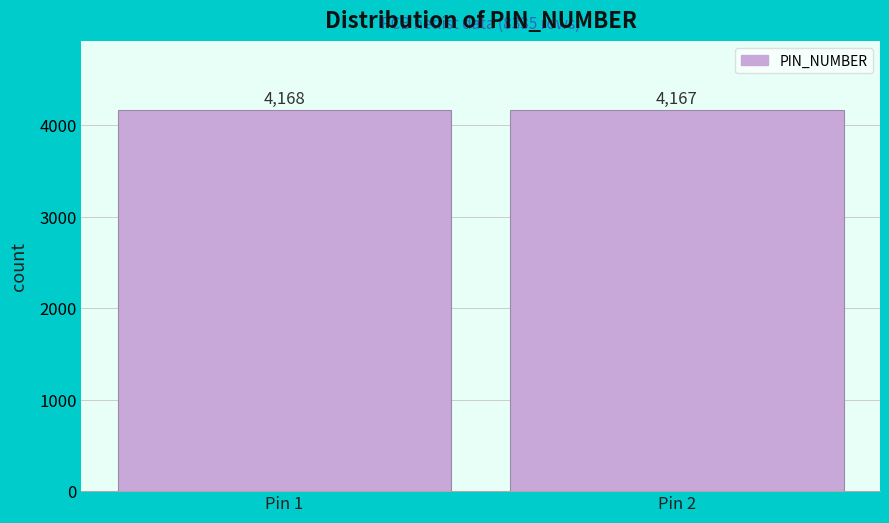

Reading left to right, list all the values displayed in this chart.

4168	4167